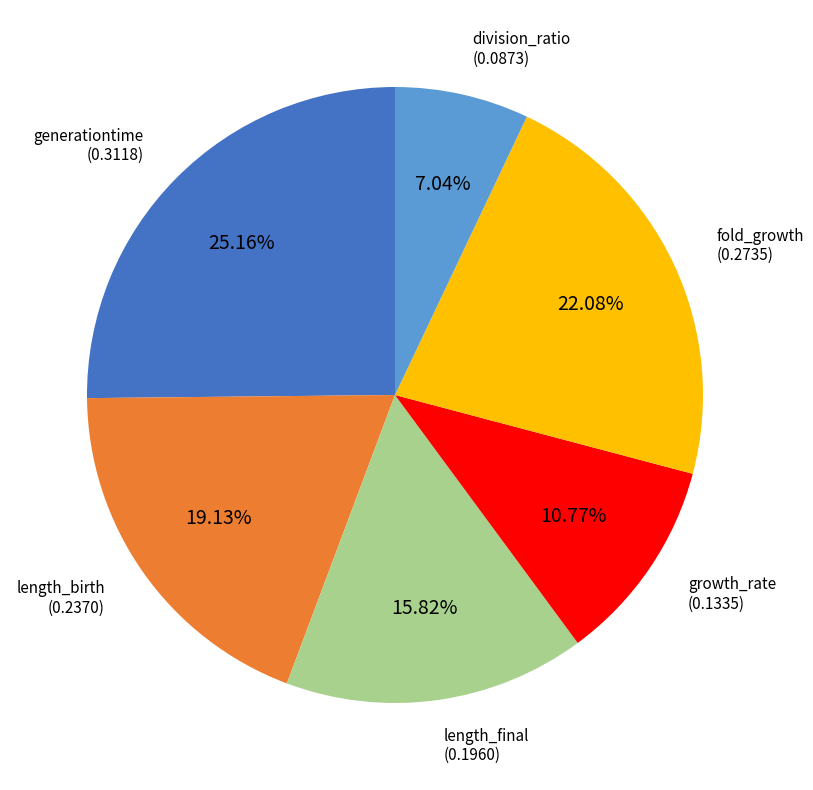

How many segments does this pie chart have?

6